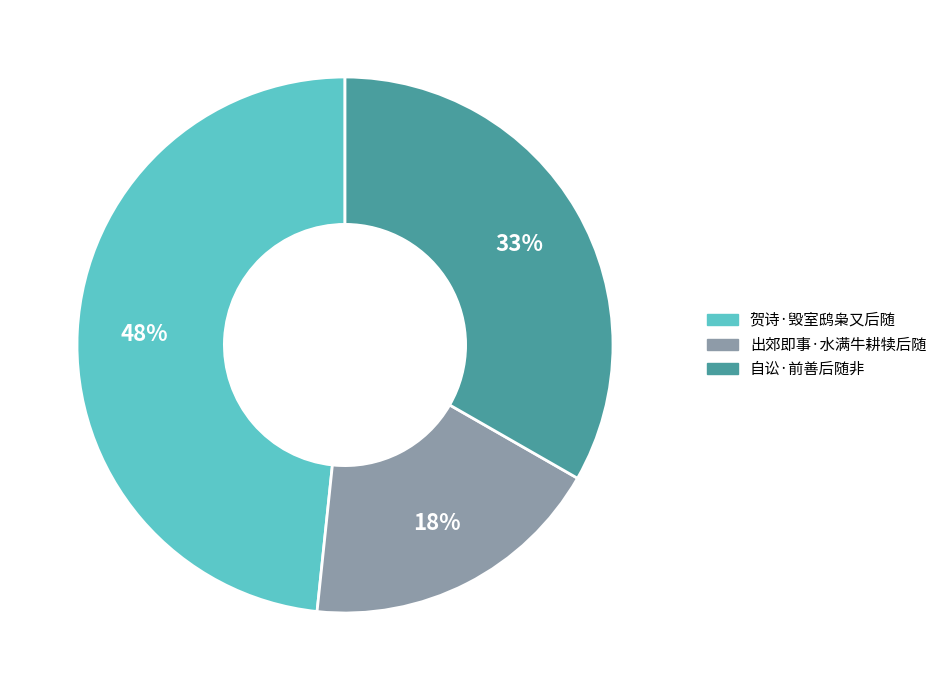

Count the number of slices in the pie.

3